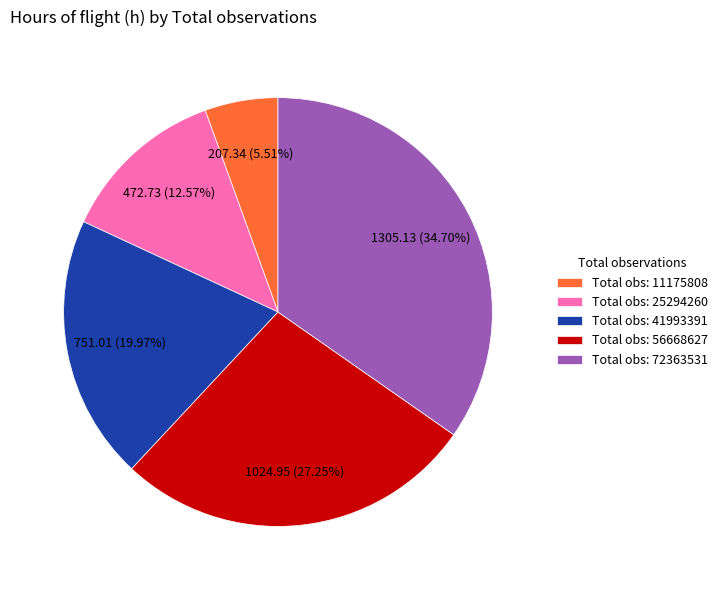

Combined, do Total obs: 41993391 and Total obs: 11175808 account for over 50%?

No